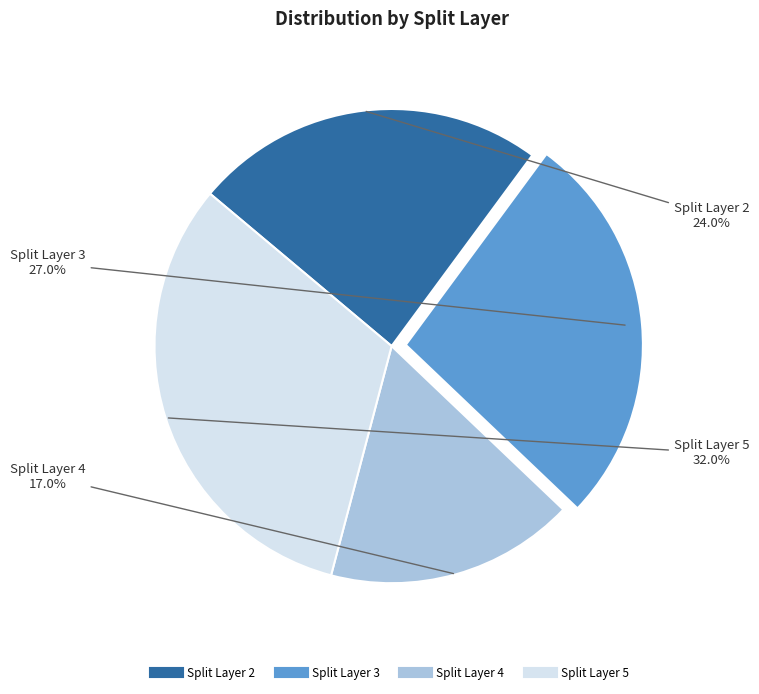

Is there a majority slice in this chart?

No